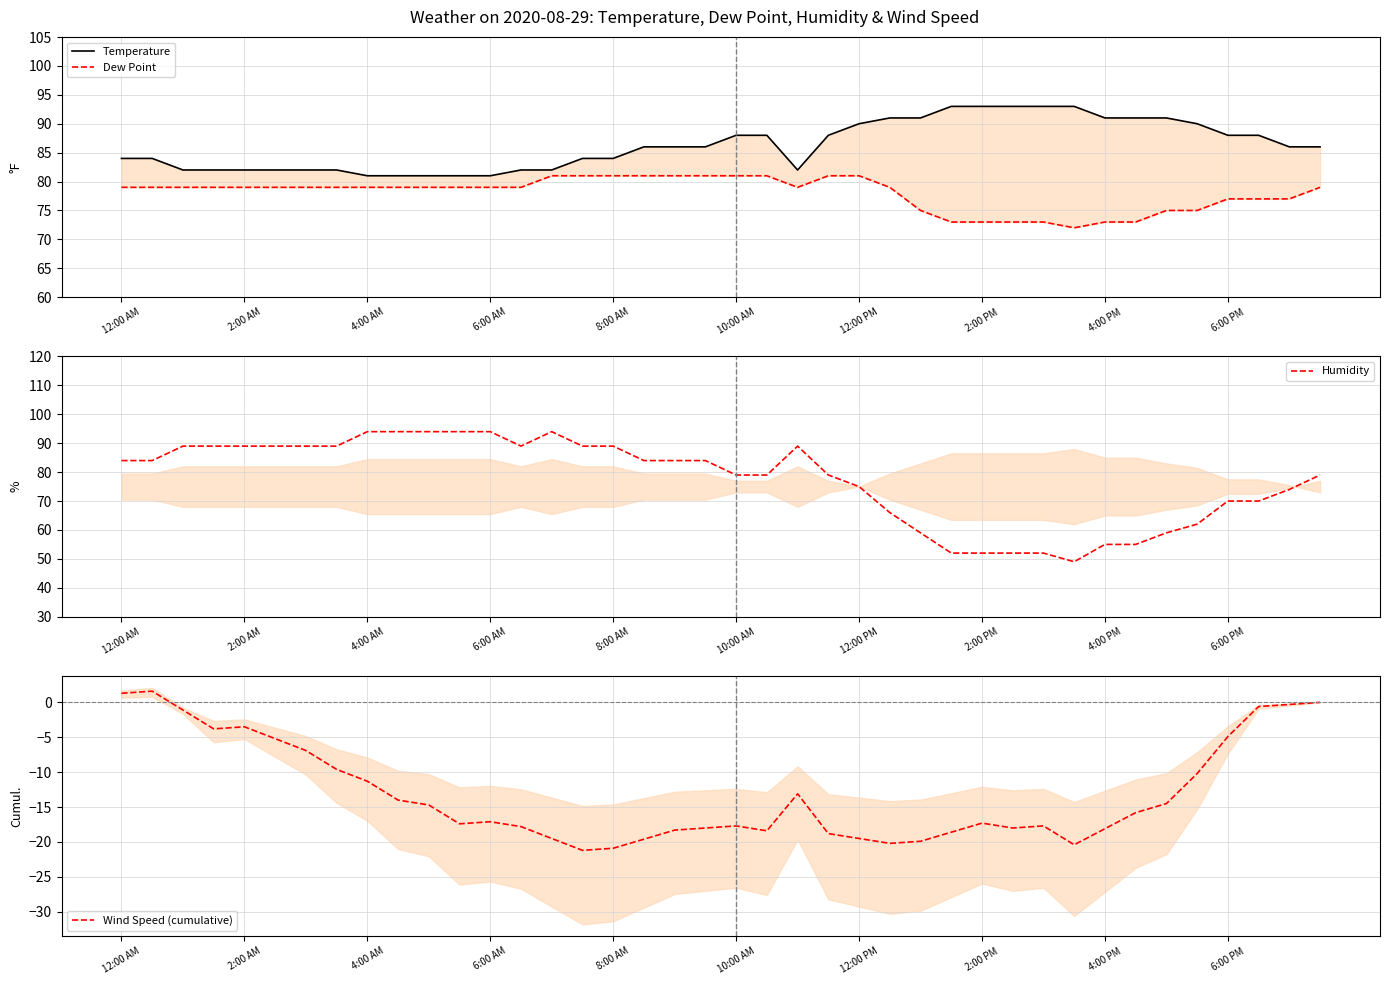

Is it true that Wind Speed (cumulative) equals -5.8 at 6:00 AM?

False